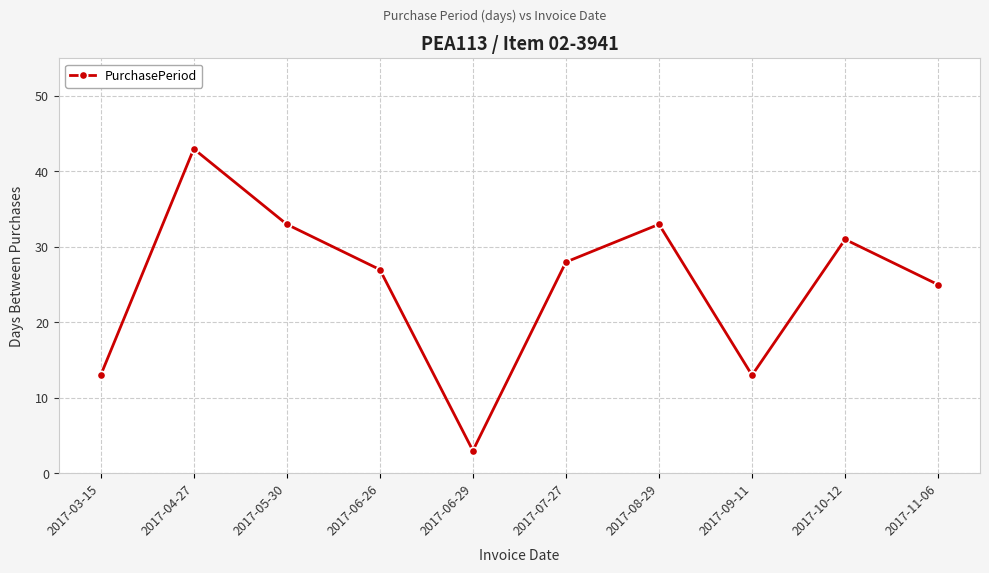

The value at 2017-11-06 is 34. True or false?

False